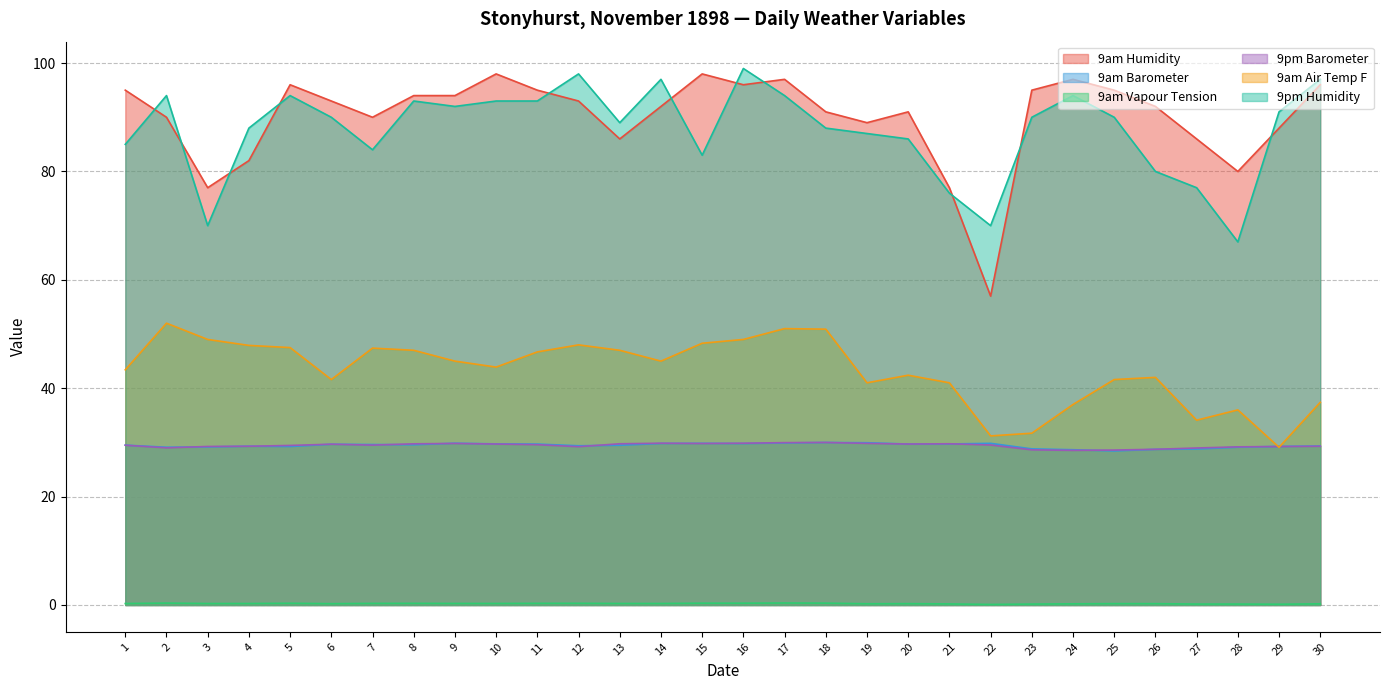

True or false: 9pm Barometer has a value of 51.1 at 22.

False